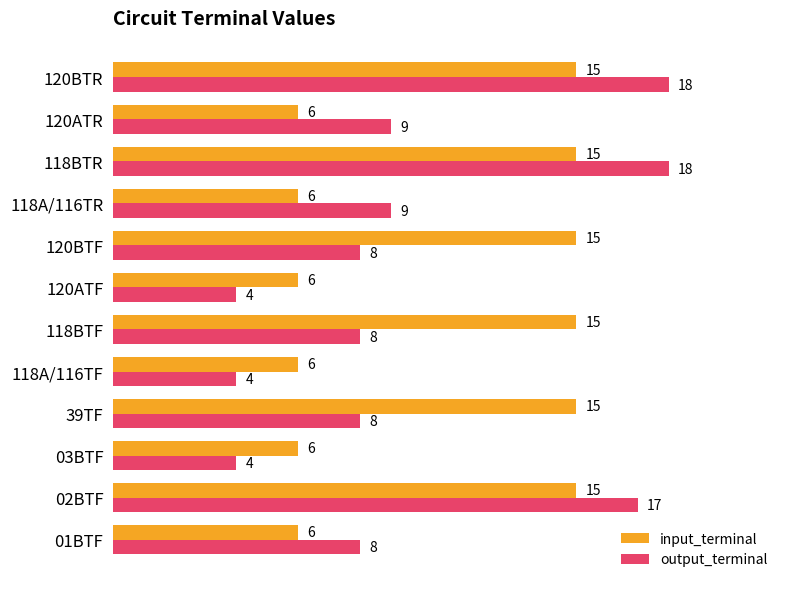

The output_terminal series shows 13 at 120ATR. True or false?

False